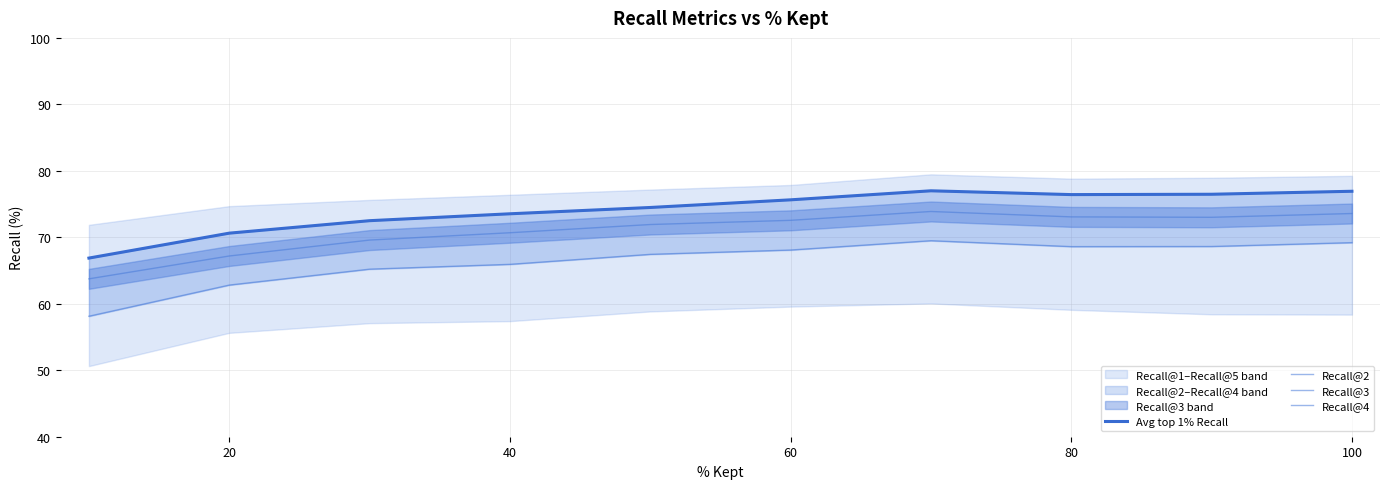

True or false: Avg top 1% Recall and Recall@3 cross at least once.

False